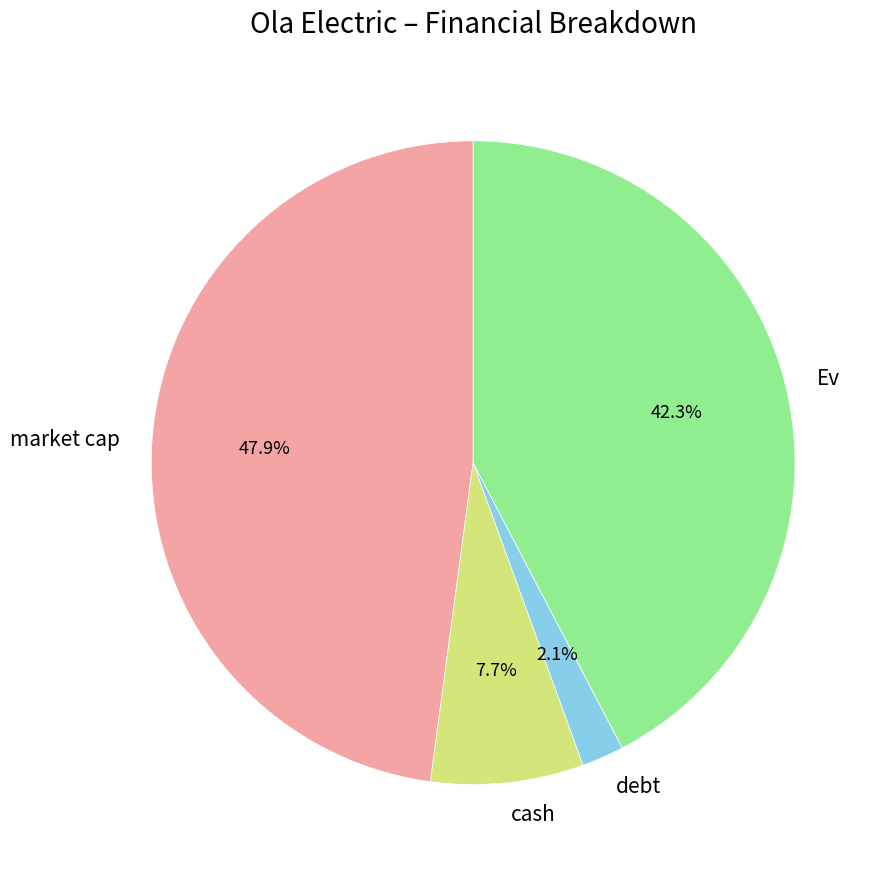

Does cash account for over 50% of the chart?

No